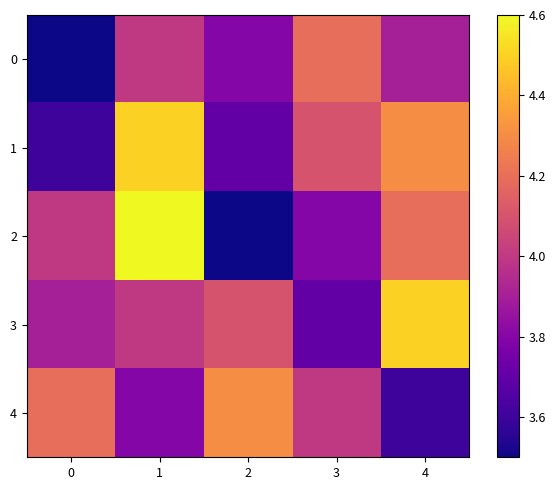

At how many categories does at least one series exceed 3?

5